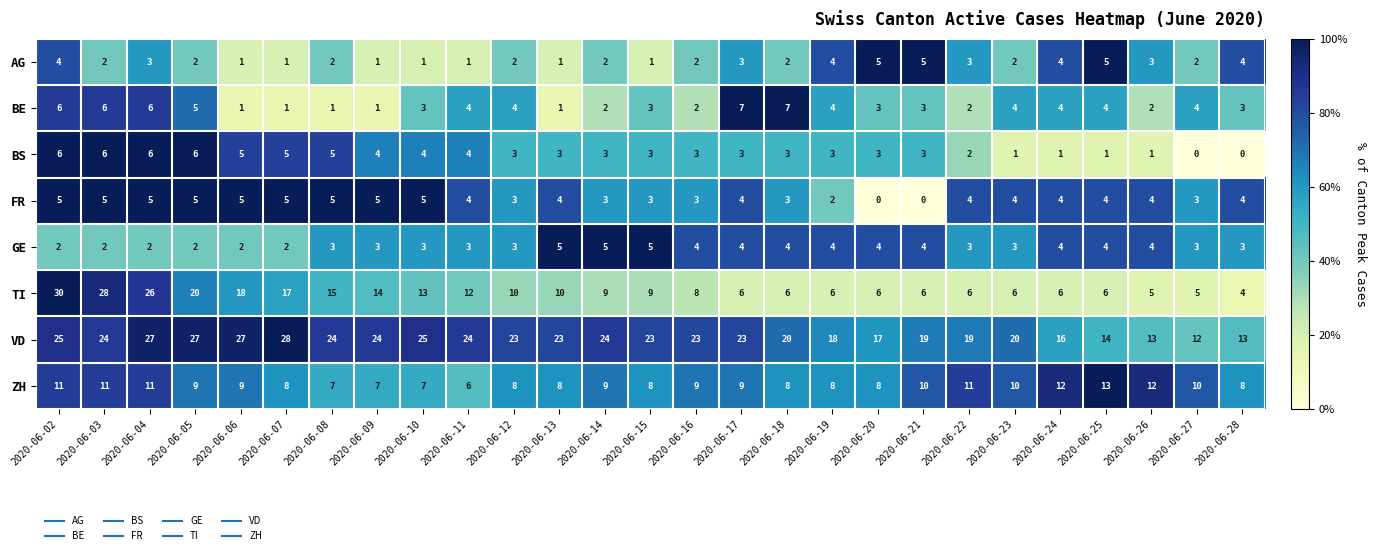

What is the lowest value of the ZH series?

6